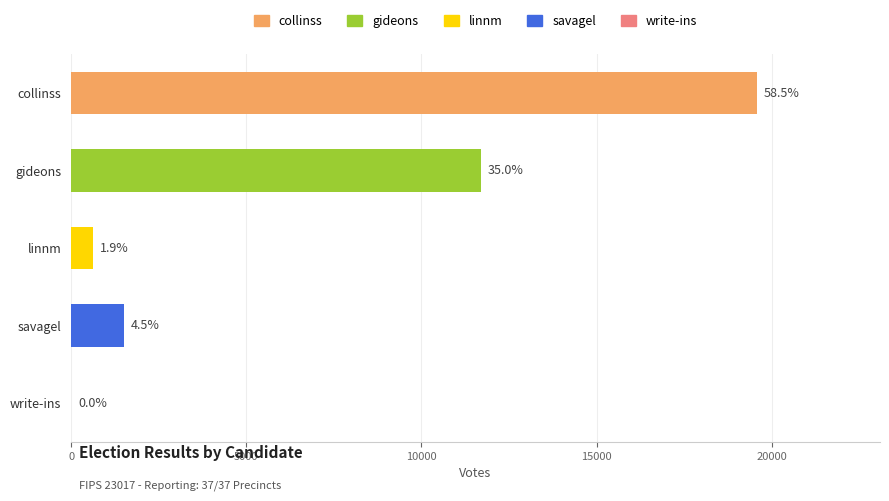

What is the change in value from gideons to write-ins?

-11701